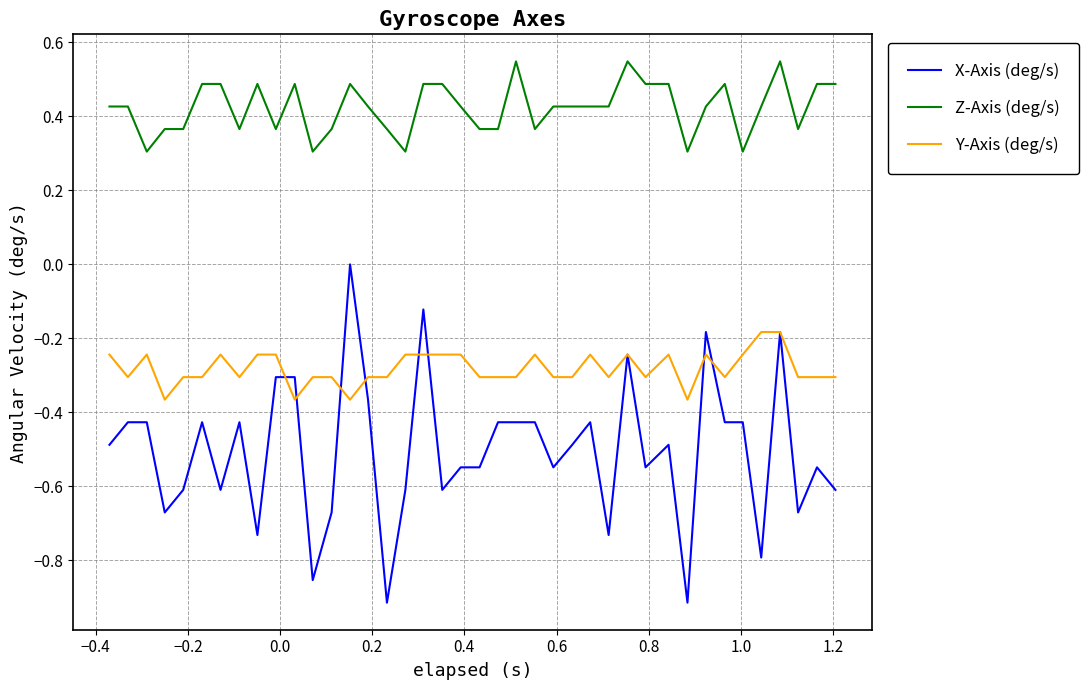

Which series has the largest range (max minus min)?

X-Axis (deg/s)